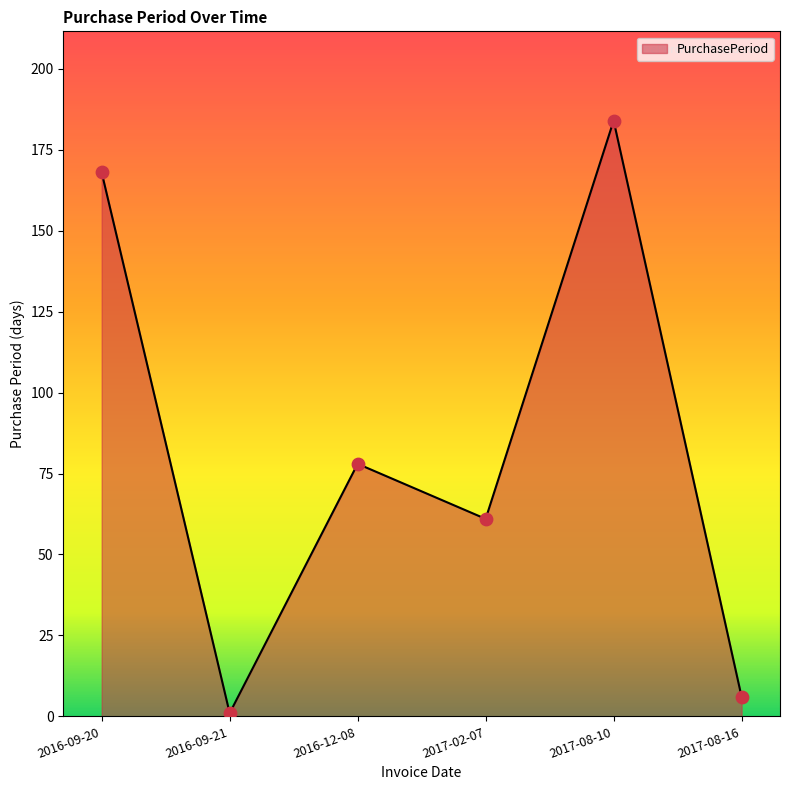

What is the change in value from 2016-09-21 to 2017-02-07?

+60